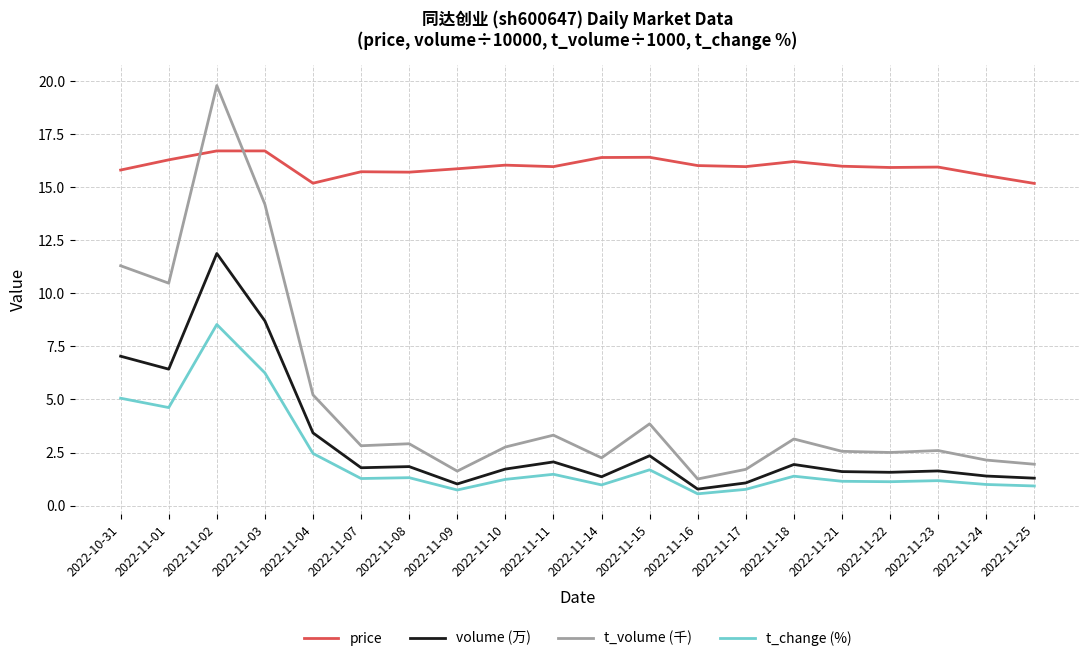

The value of volume (万) at 2022-11-01 is 9.6. True or false?

False